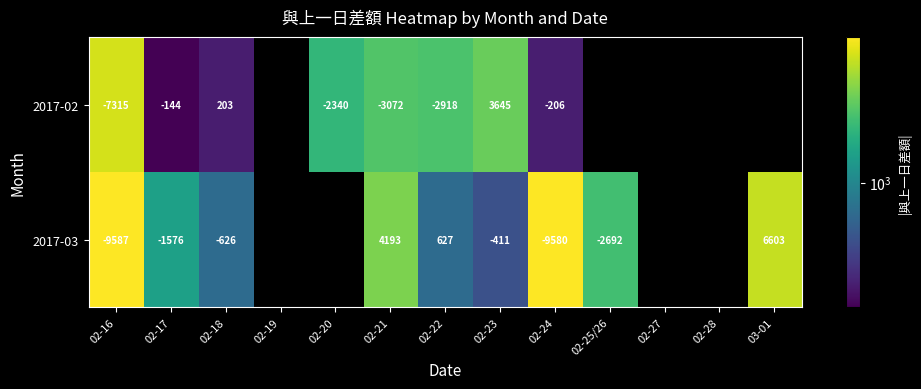

Is the value of 2017-02 at 02-21 greater than the value of 2017-03 at 02-23?

No